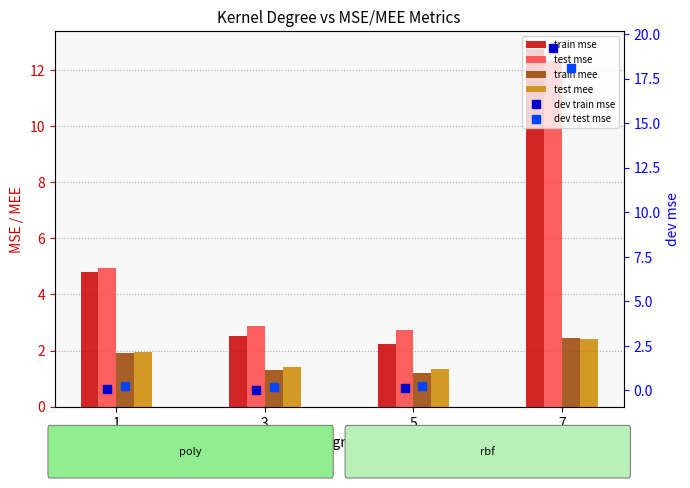

What is the sum of the test mee values at 5 and 3?

2.8